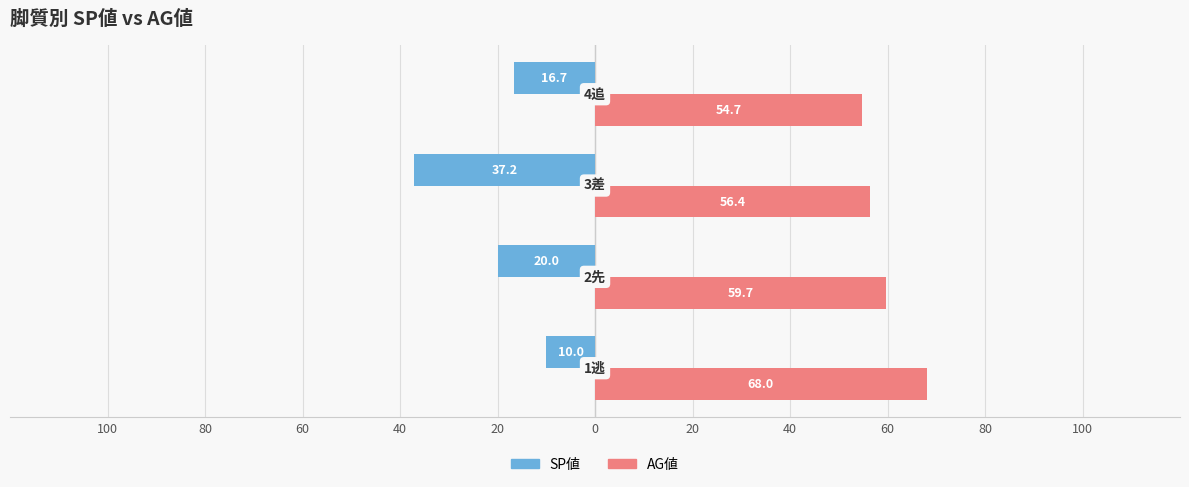

What are all the series names shown in the legend?

SP値, AG値